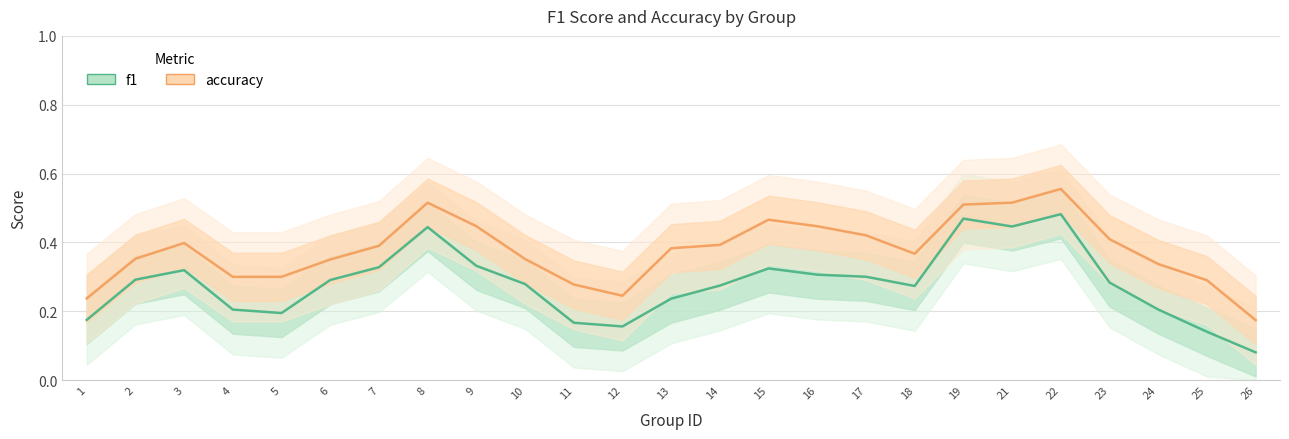

The value of accuracy at 19 is 0.5. True or false?

True